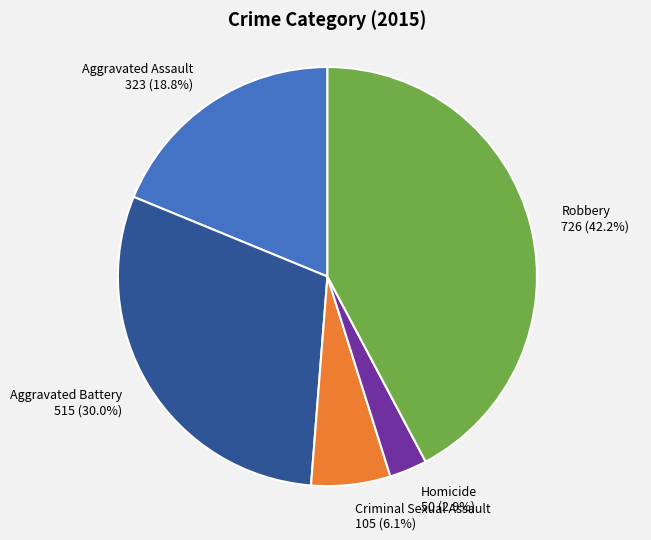

Rank the categories by value from highest to lowest.

Robbery, Aggravated Battery, Aggravated Assault, Criminal Sexual Assault, Homicide